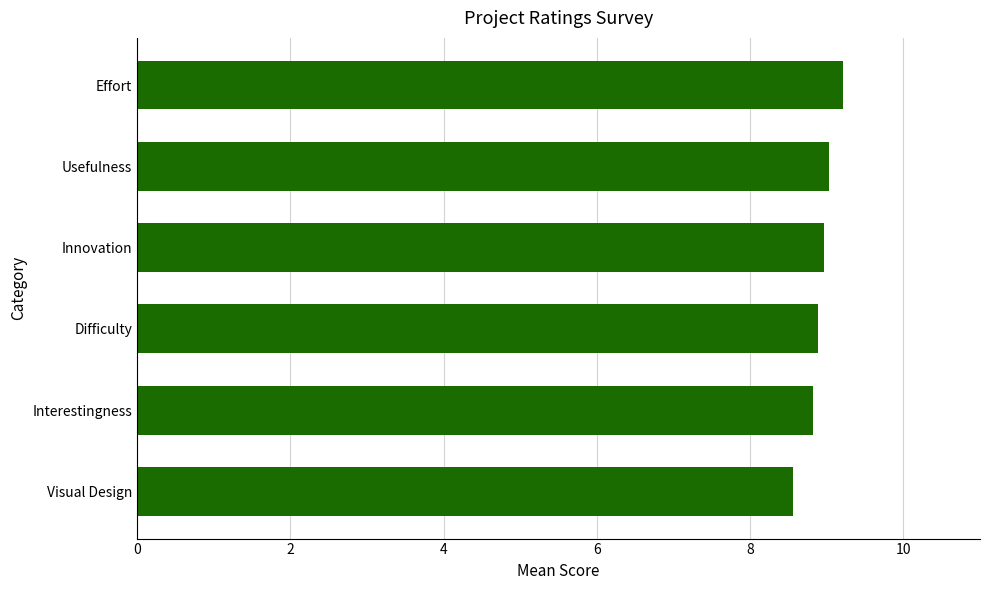

What is the change in value from Innovation to Visual Design?

-0.4